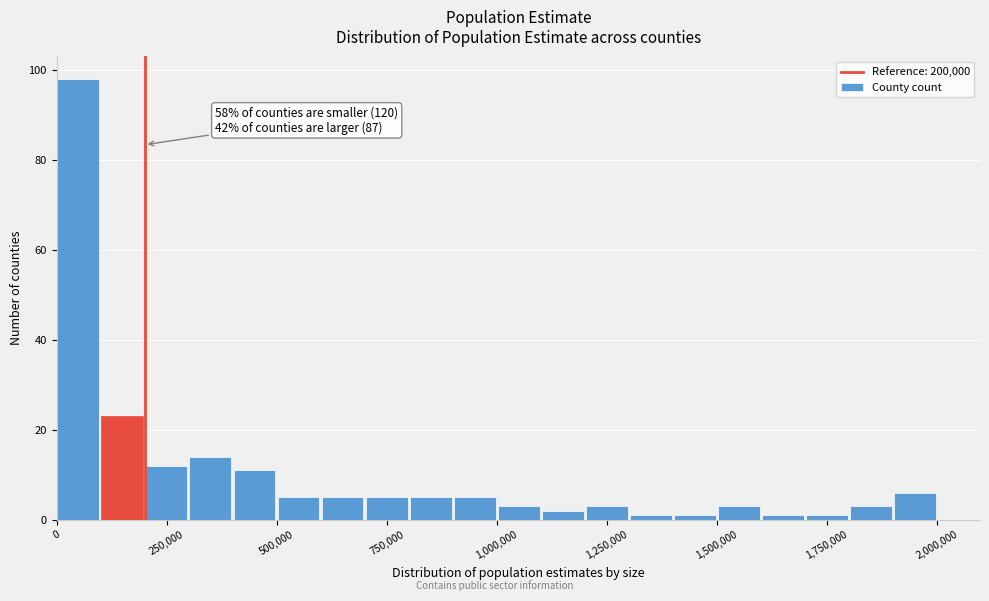

Read against the x-axis, roughly where is the centre of the tallest bar?

50000